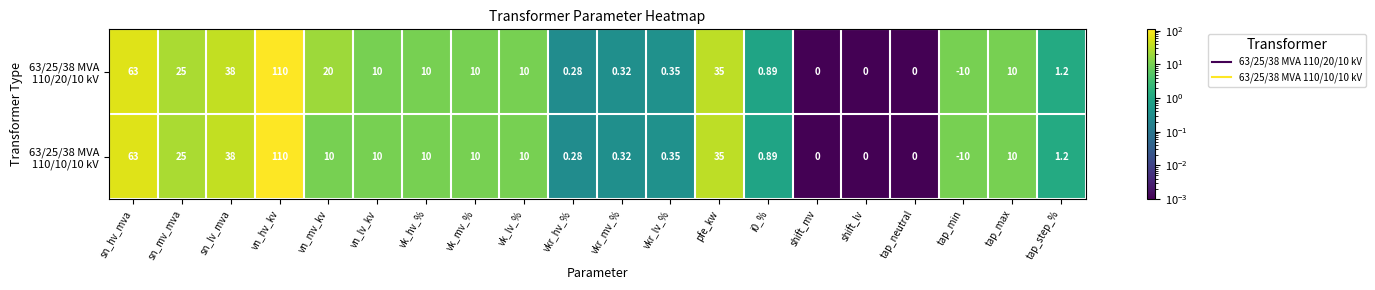

At which category is the sum across all series the highest?

vn_hv_kv